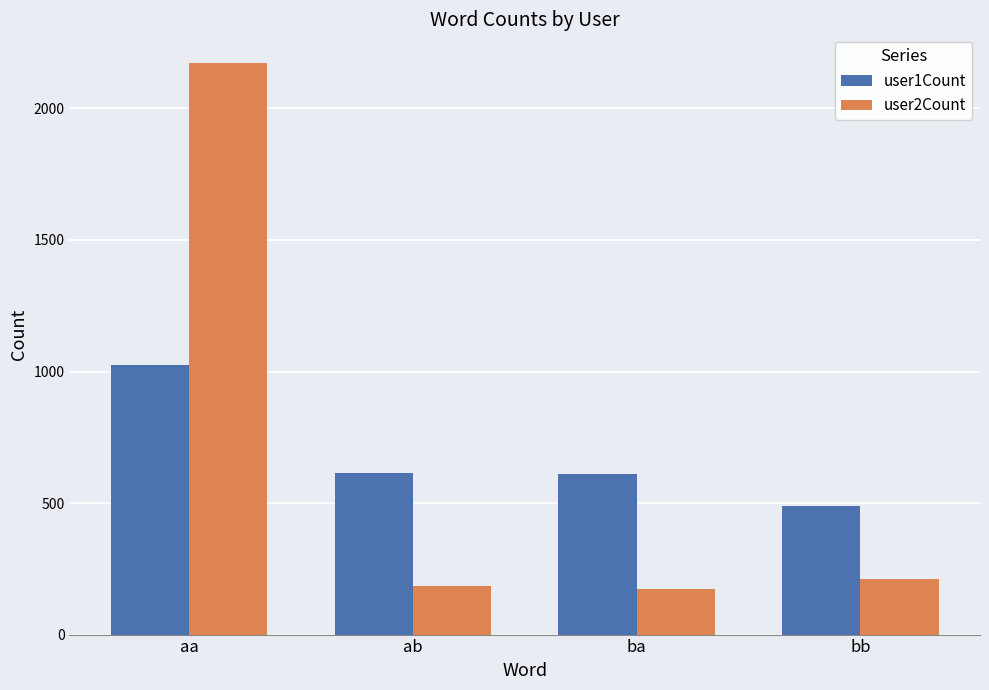

Rank the series at aa from lowest to highest value.

user1Count, user2Count